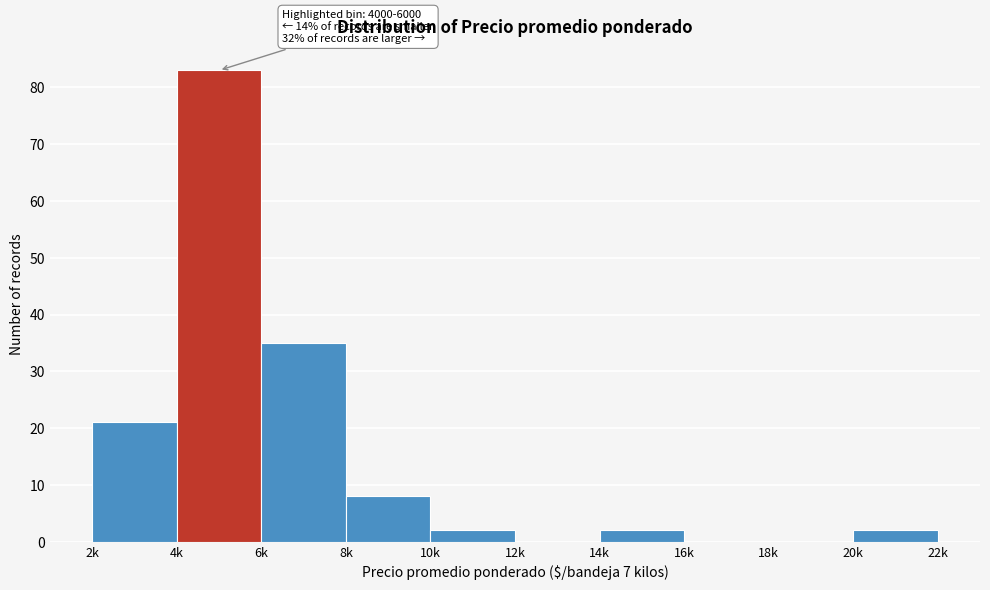

Reading left to right, list all the values displayed in this chart.

2k=21	4k=83	6k=35	8k=8	10k=2	12k=0	14k=2	16k=0	18k=0	20k=2